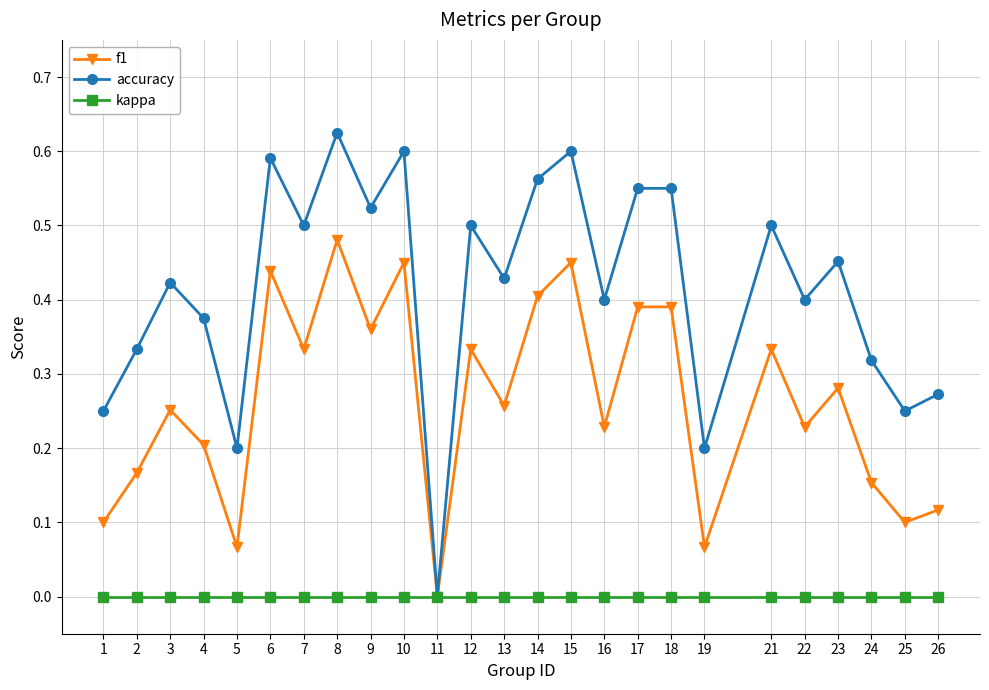

Is it true that kappa equals 0.0 at 11?

True